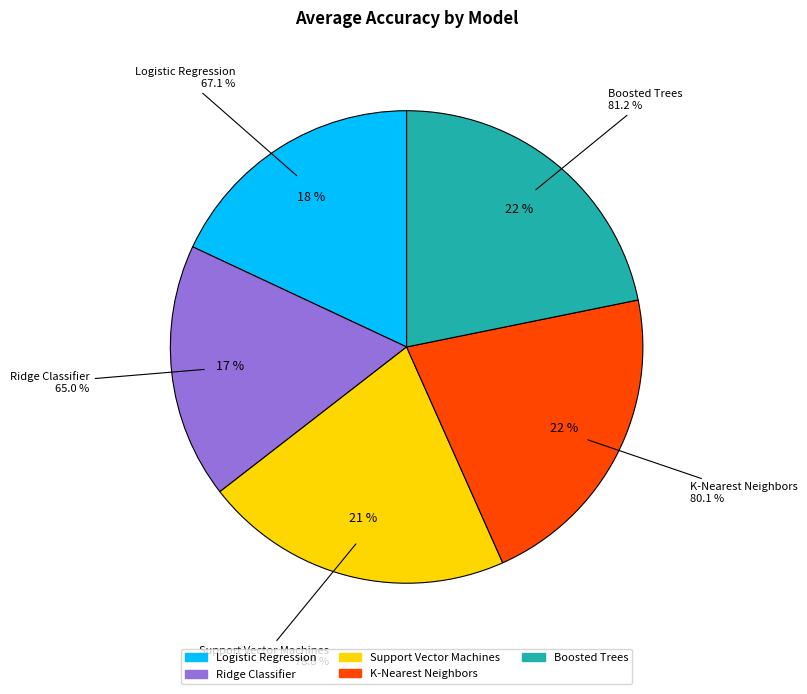

Does Ridge Classifier represent more than half of the total?

No